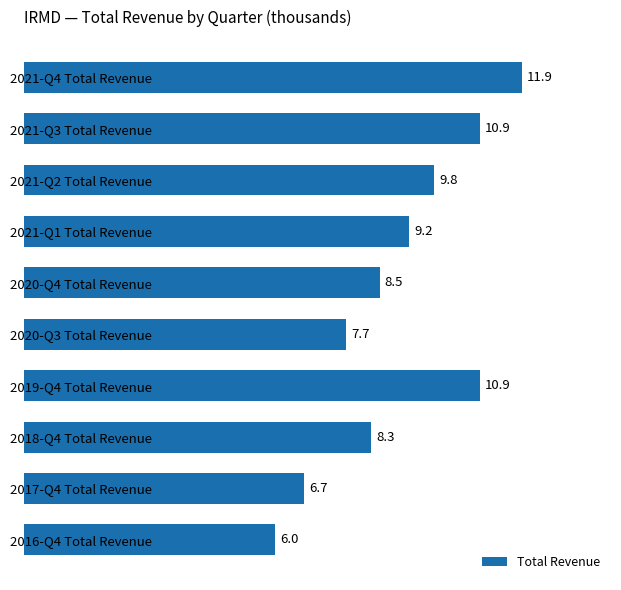

Does the chart contain any negative values?

No